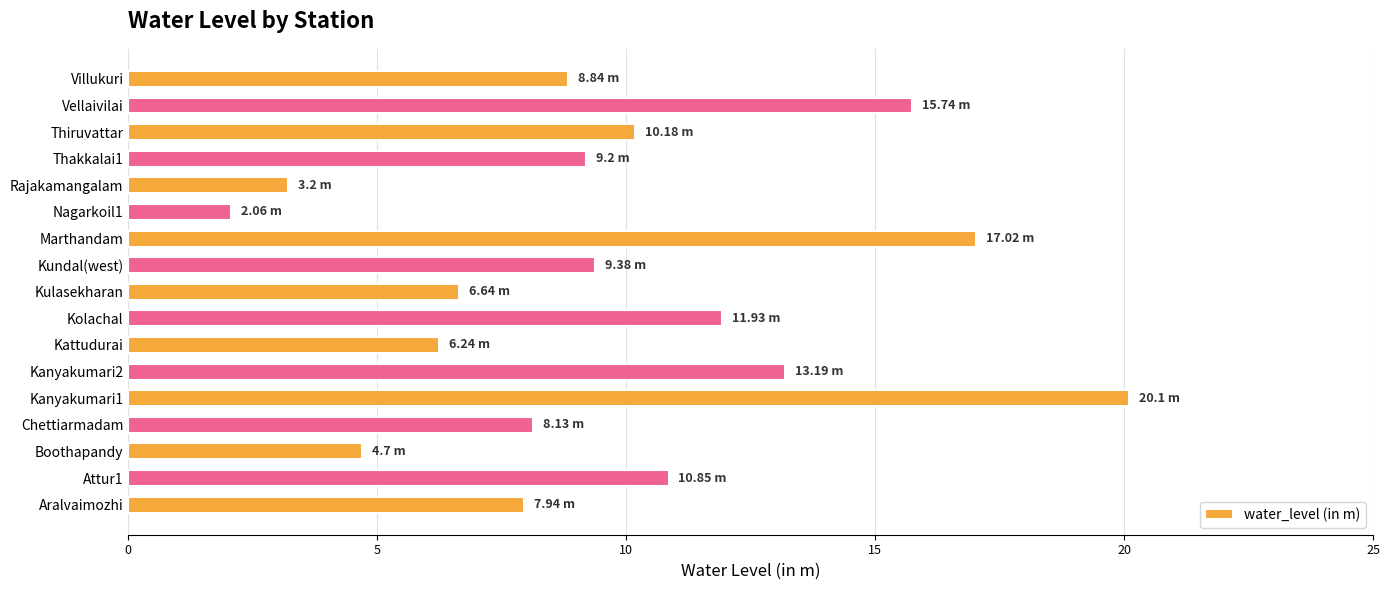

What is the sum of the values at Kattudurai and Chettiarmadam?

14.4